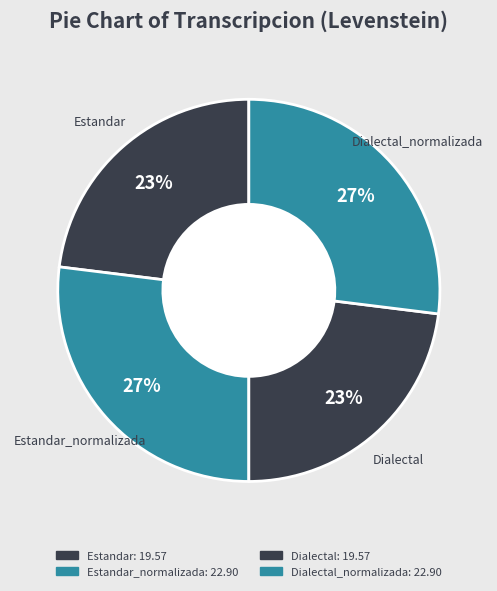

How many segments does this pie chart have?

4